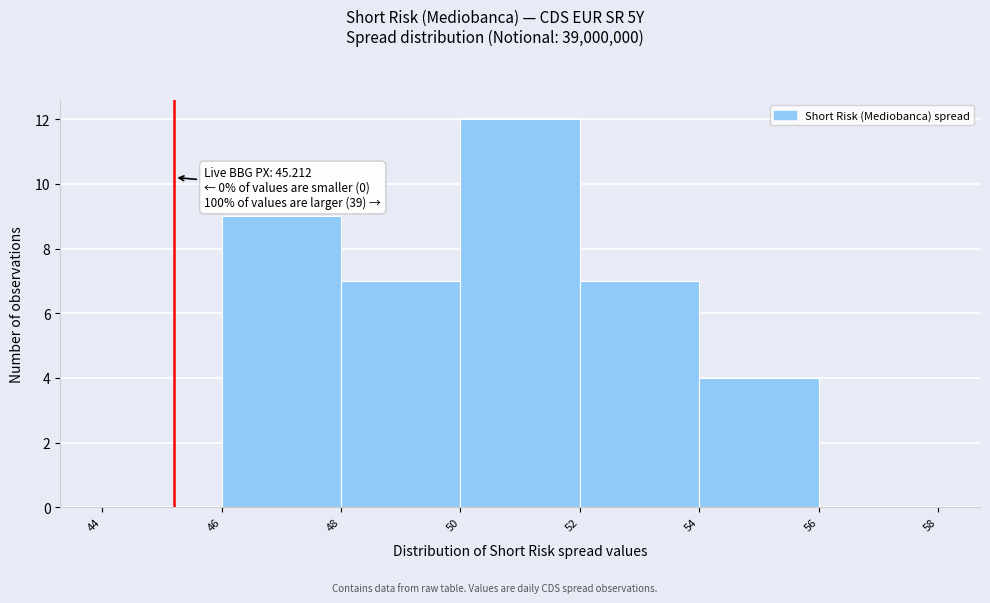

Over which range of the x-axis is the bar tallest?

50 to 52